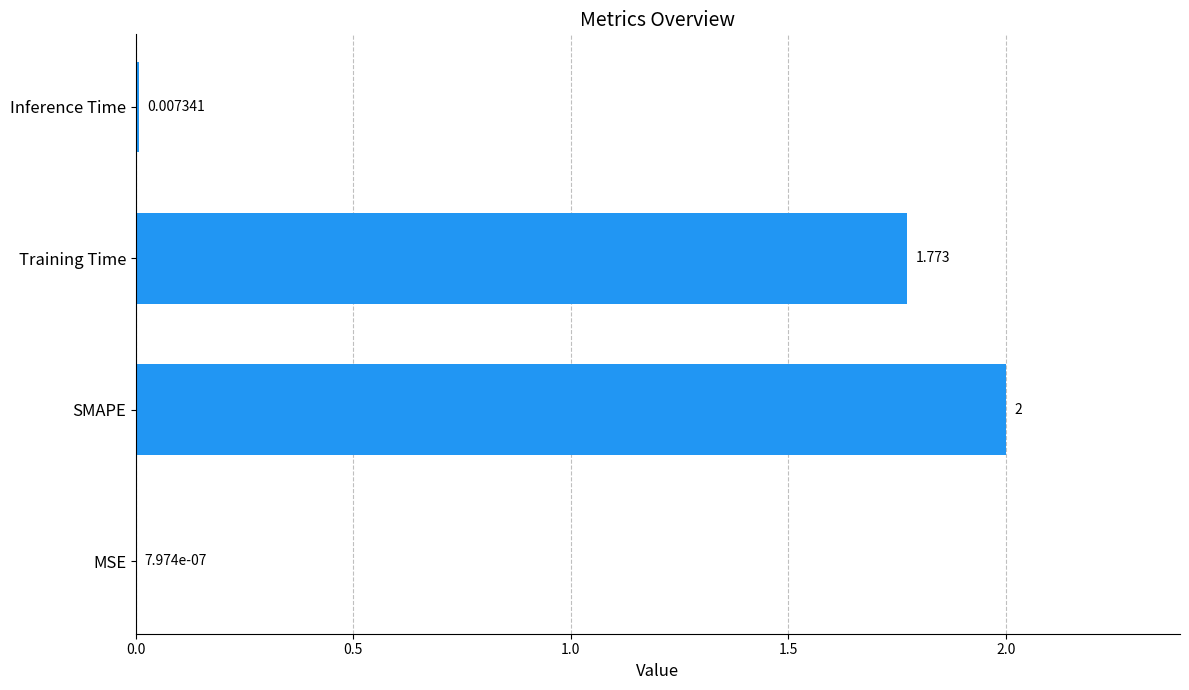

Are the bars horizontal?

Yes